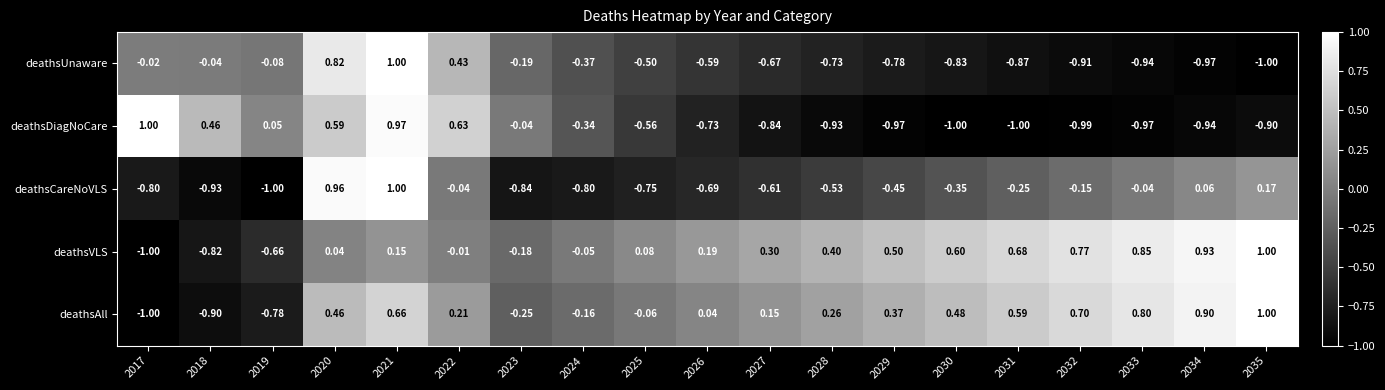

Which series changed the most between 2021 and 2024?

deathsCareNoVLS